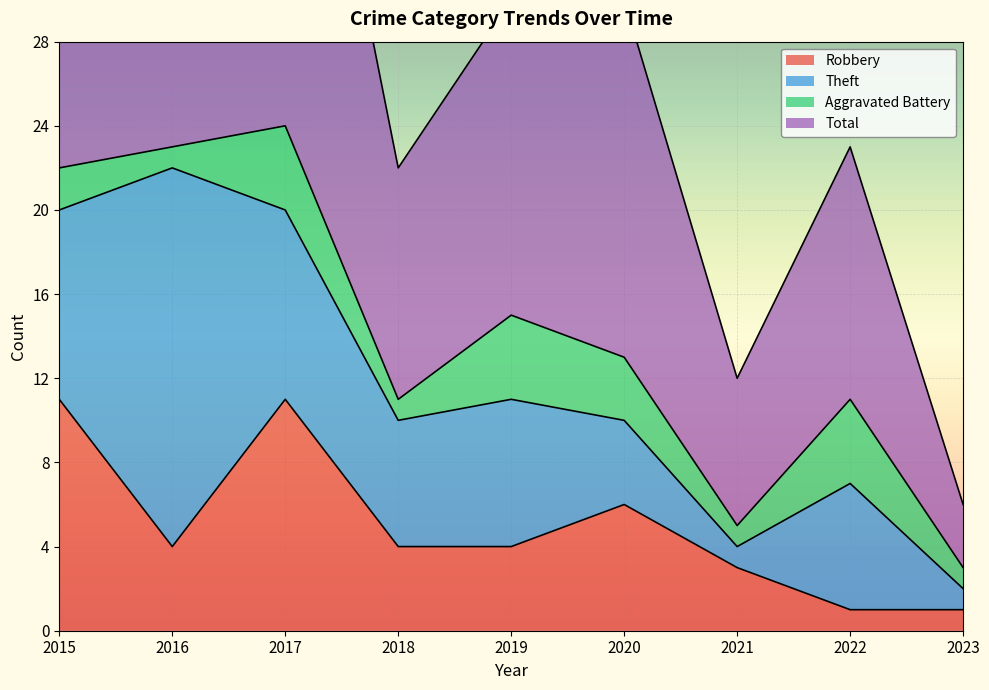

What is the minimum value shown in the chart?

1